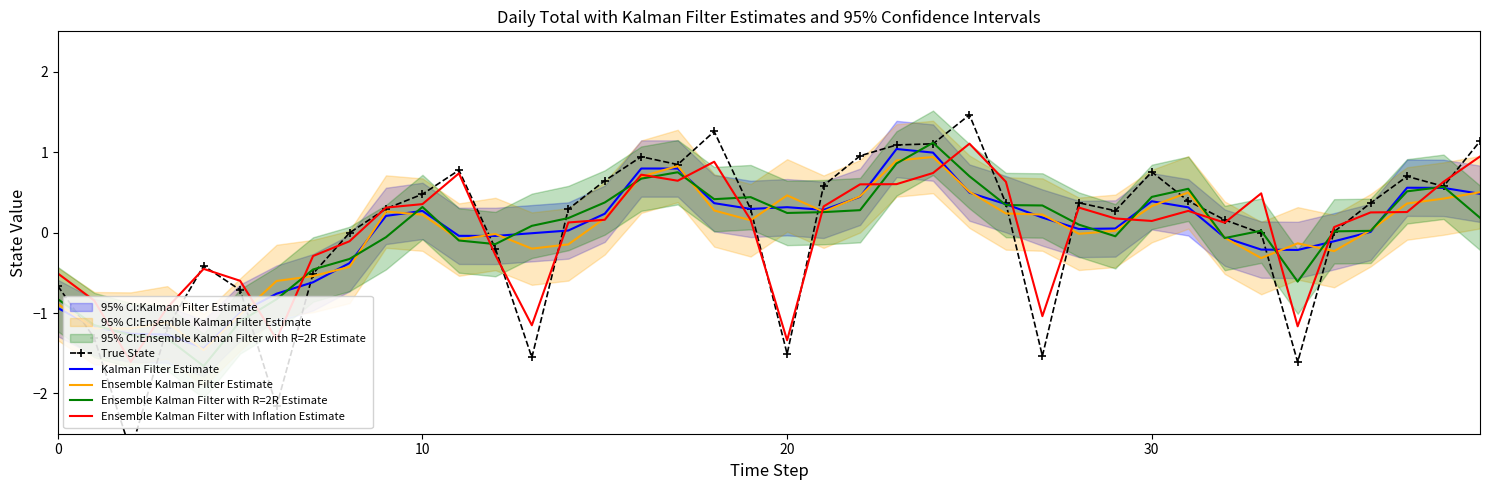

True or false: Ensemble Kalman Filter with R=2R Estimate has a value of -0.8 at 0.

True